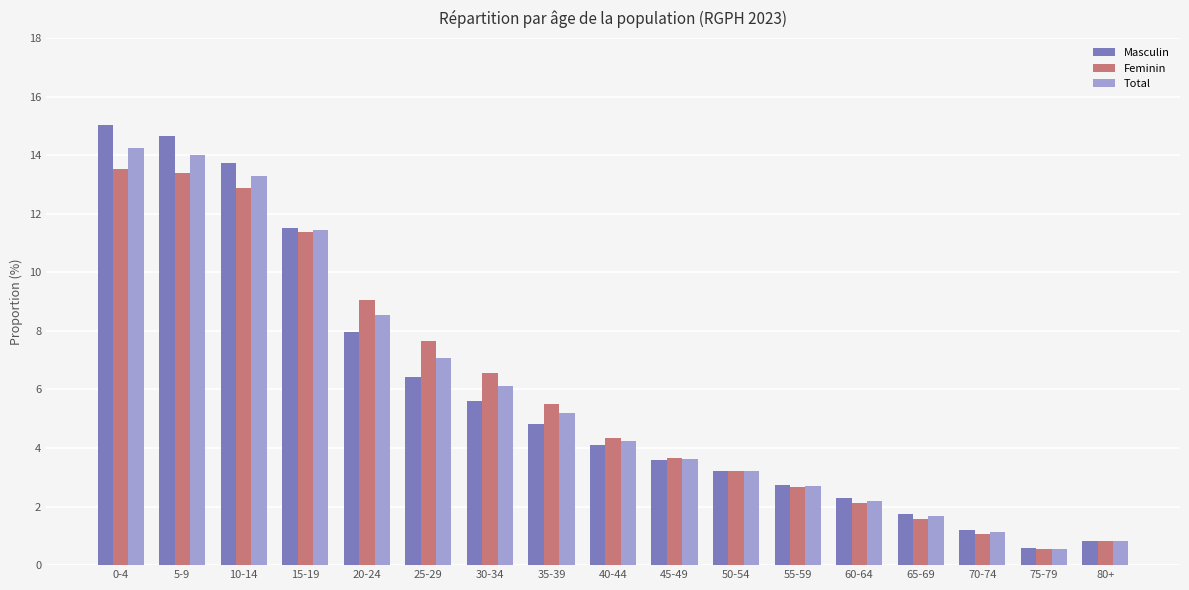

Are the bars grouped side by side (vs. stacked)?

Yes